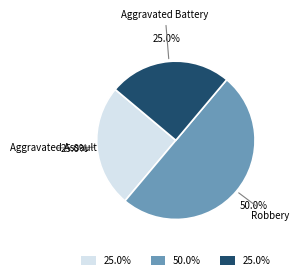

How many slices are in this pie chart?

3